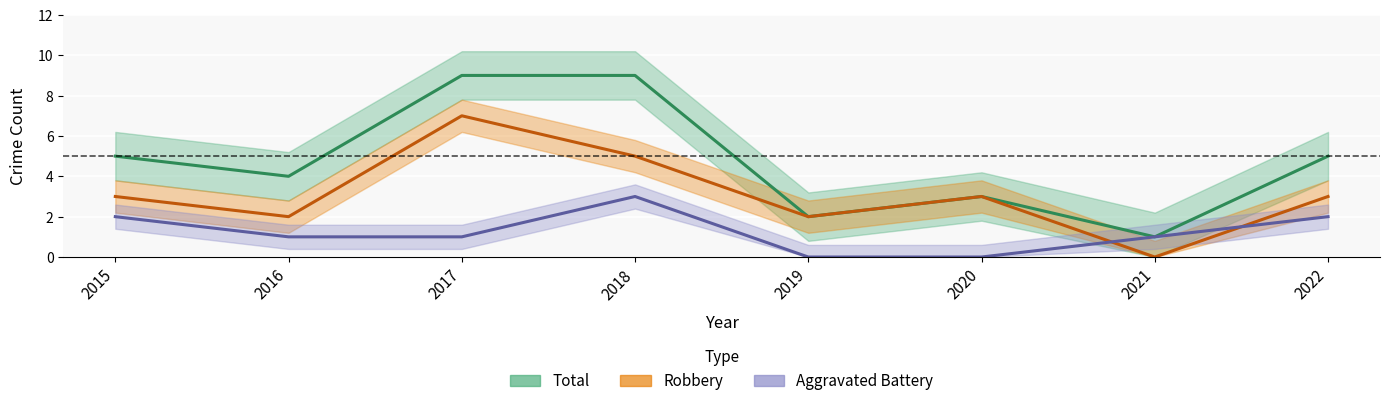

What is the difference between the Total values at 2016 and 2020?

1